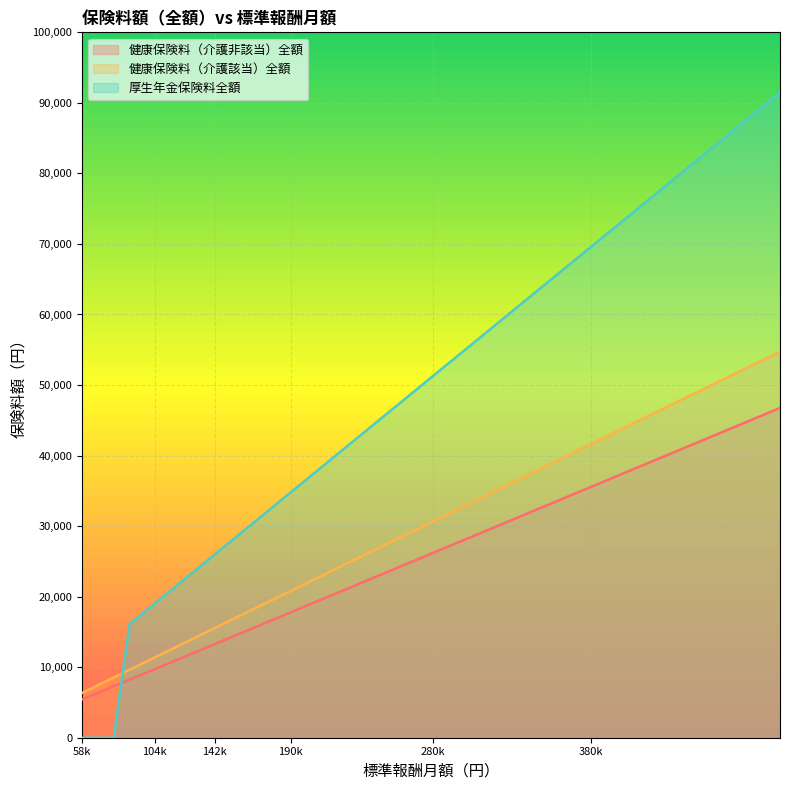

True or false: 健康保険料（介護非該当）全額 and 厚生年金保険料全額 intersect in this chart.

True